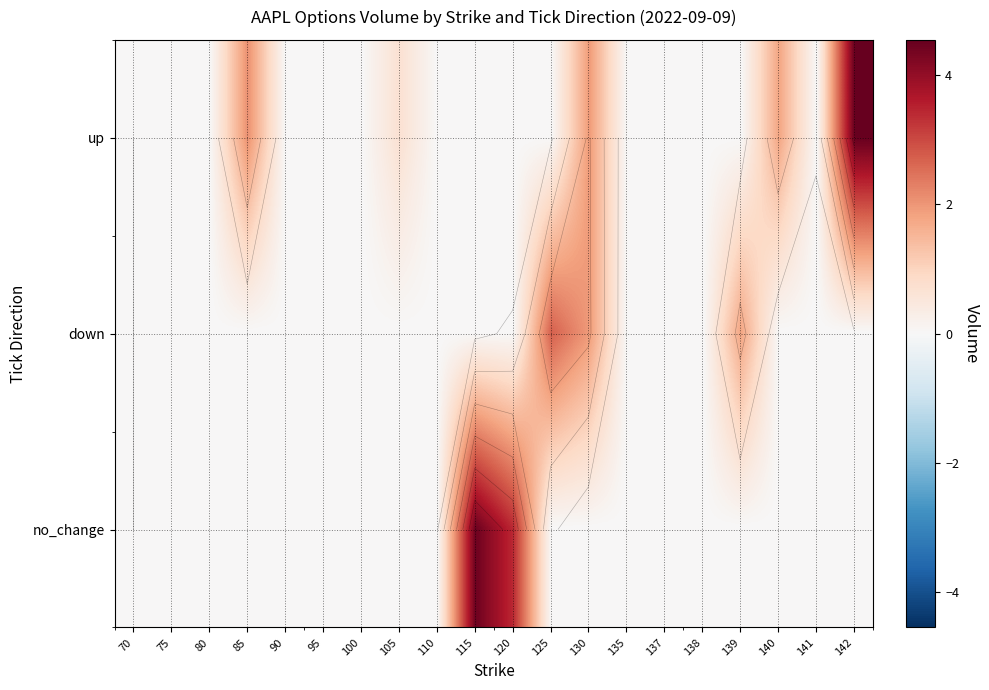

Is it true that down equals 0.0 at 95?

True